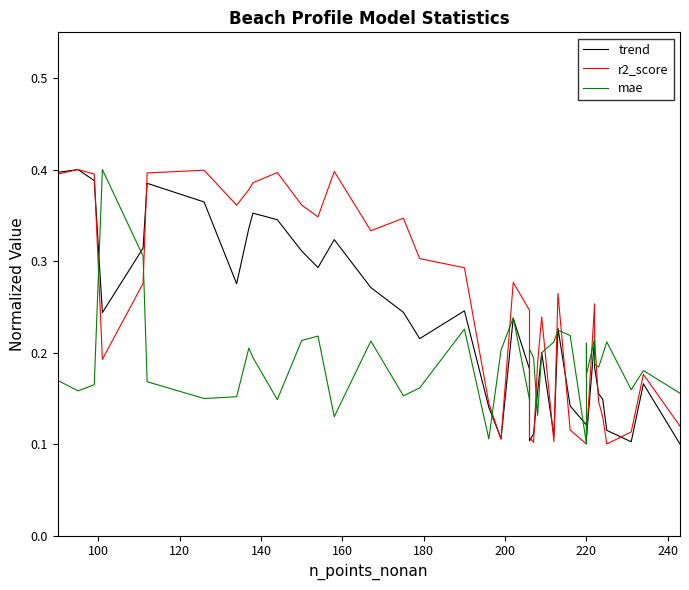

True or false: r2_score and trend cross at least once.

True